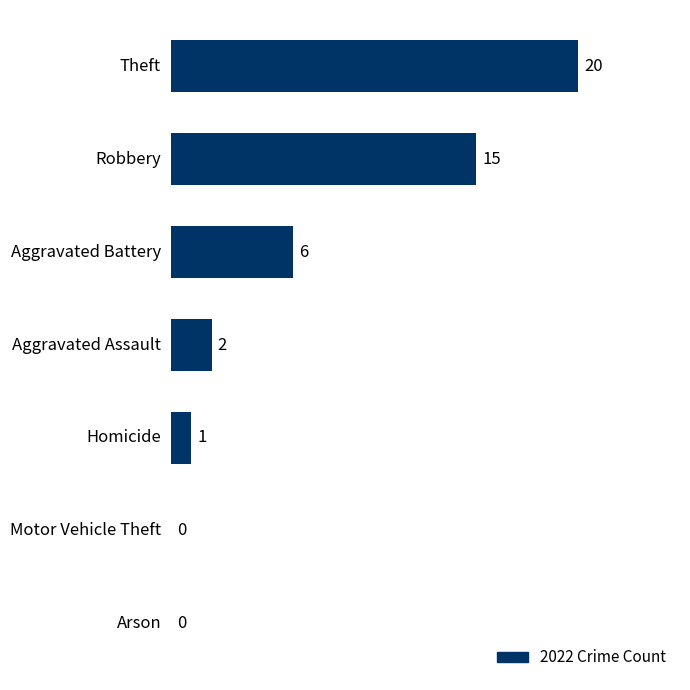

What is the greatest value displayed?

20